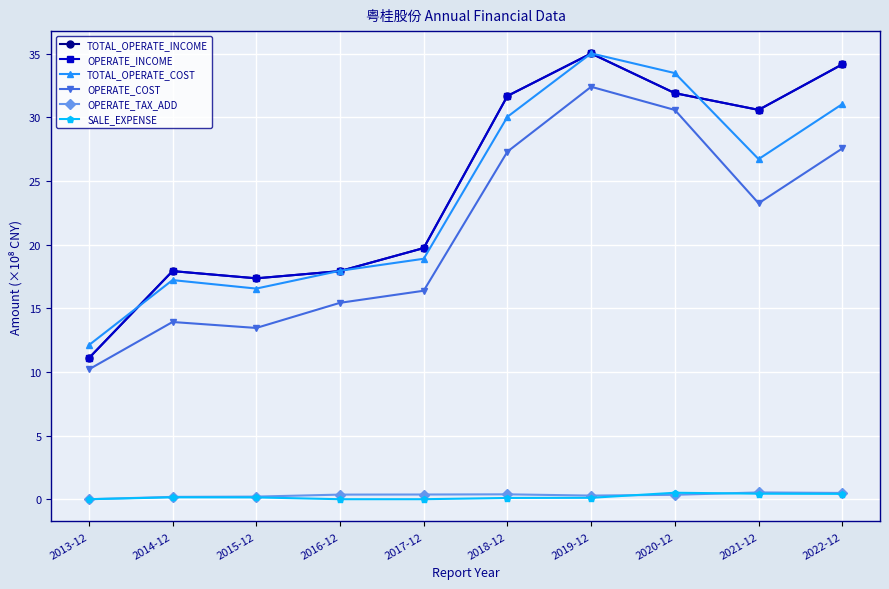

True or false: OPERATE_COST and OPERATE_TAX_ADD cross at least once.

False